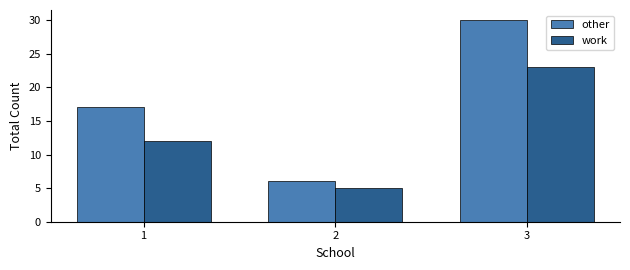

Reading left to right, transcribe all the data shown in this chart.

other: 1=17	2=6	3=30
work: 1=12	2=5	3=23